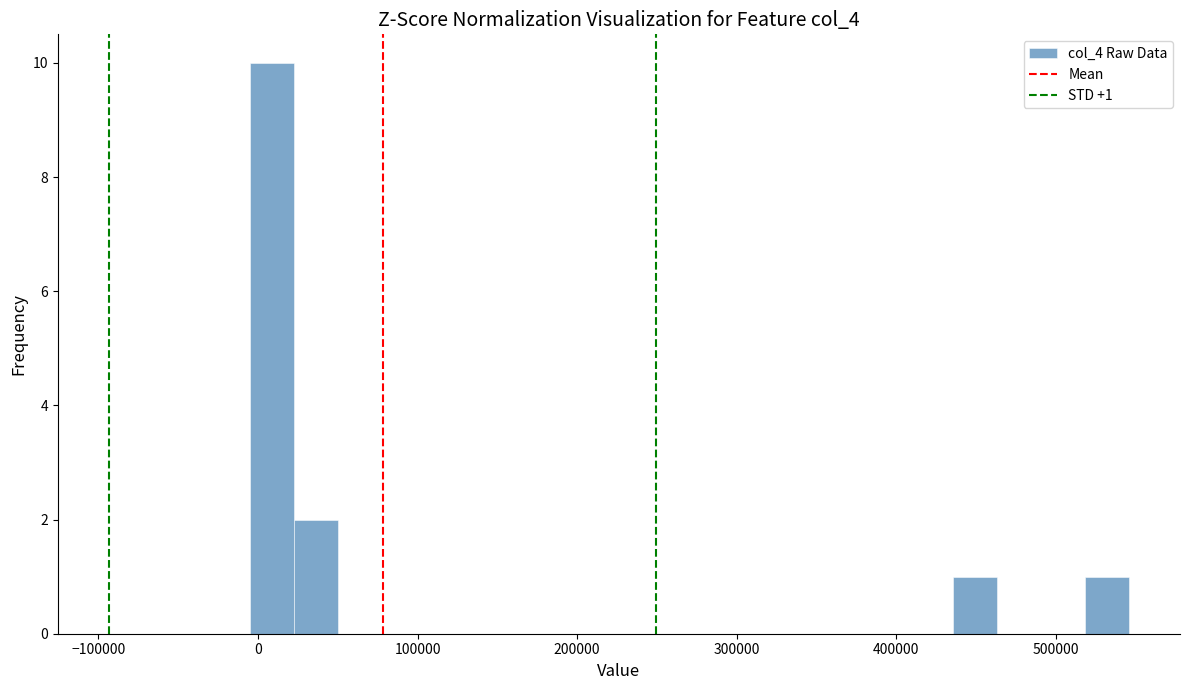

Around what value on the x-axis is the tallest bar? Give the approximate position of its centre, as read against the axis.

10000